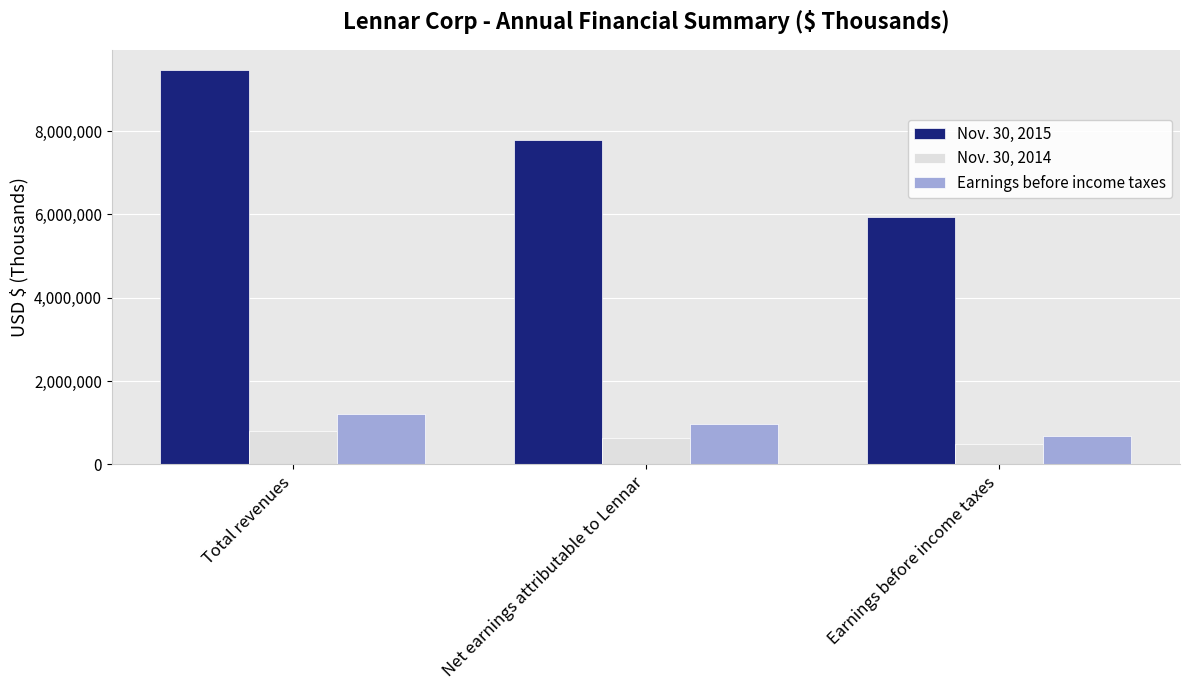

Rank the series by their maximum value, from lowest to highest.

Nov. 30, 2014, Earnings before income taxes, Nov. 30, 2015